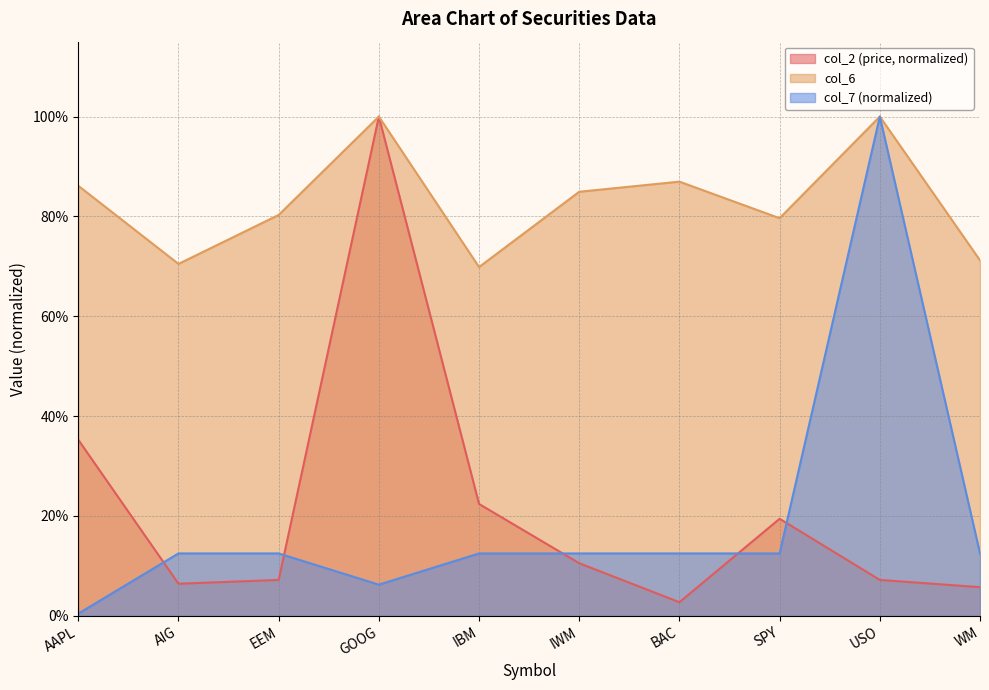

Count the col_6 values in the range 0 to 1.

10